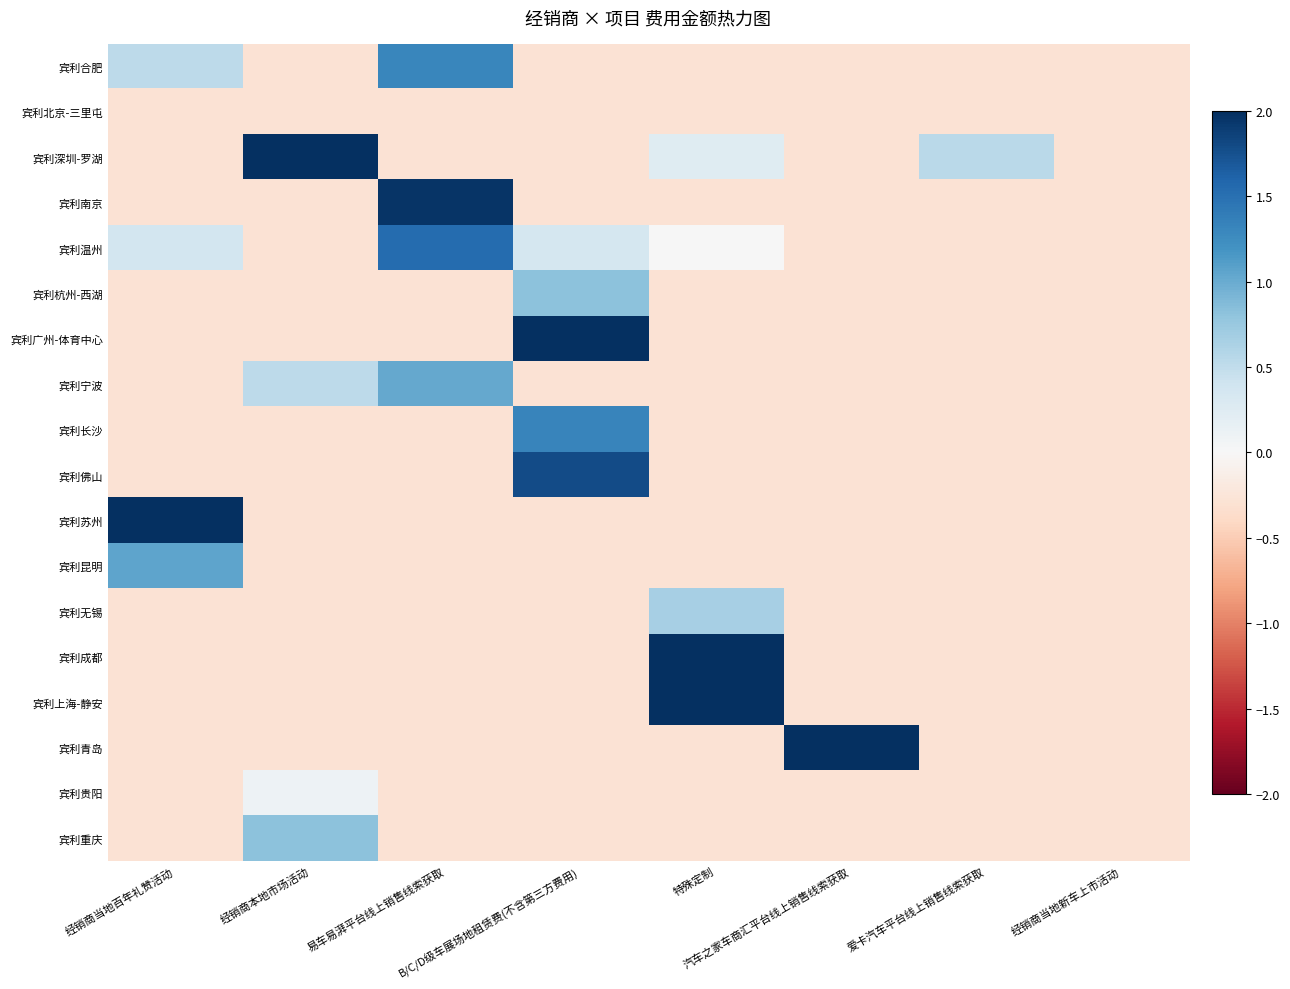

Rank the series at 汽车之家车商汇平台线上销售线索获取 from lowest to highest value.

宾利合肥, 宾利北京-三里屯, 宾利深圳-罗湖, 宾利南京, 宾利温州, 宾利杭州-西湖, 宾利广州-体育中心, 宾利宁波, 宾利长沙, 宾利佛山, 宾利苏州, 宾利昆明, 宾利无锡, 宾利成都, 宾利上海-静安, 宾利贵阳, 宾利重庆, 宾利青岛